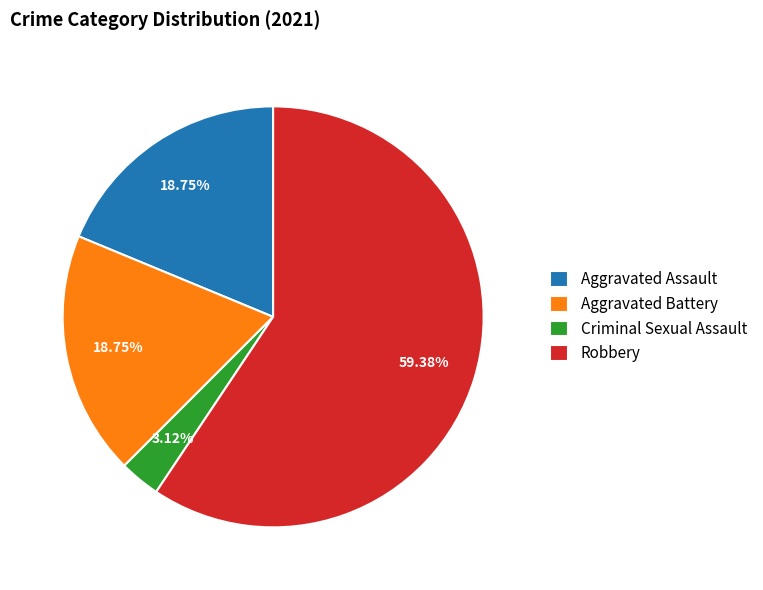

What is the smallest slice in the pie chart?

Criminal Sexual Assault